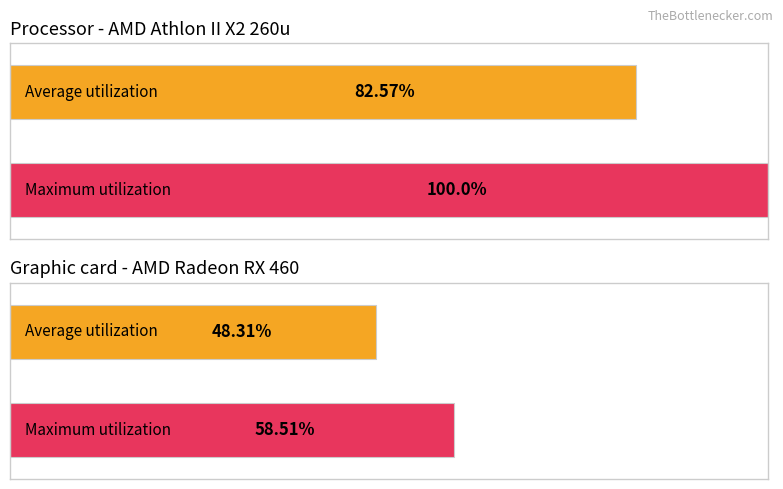

How many data points in src_mean are above 79?

2